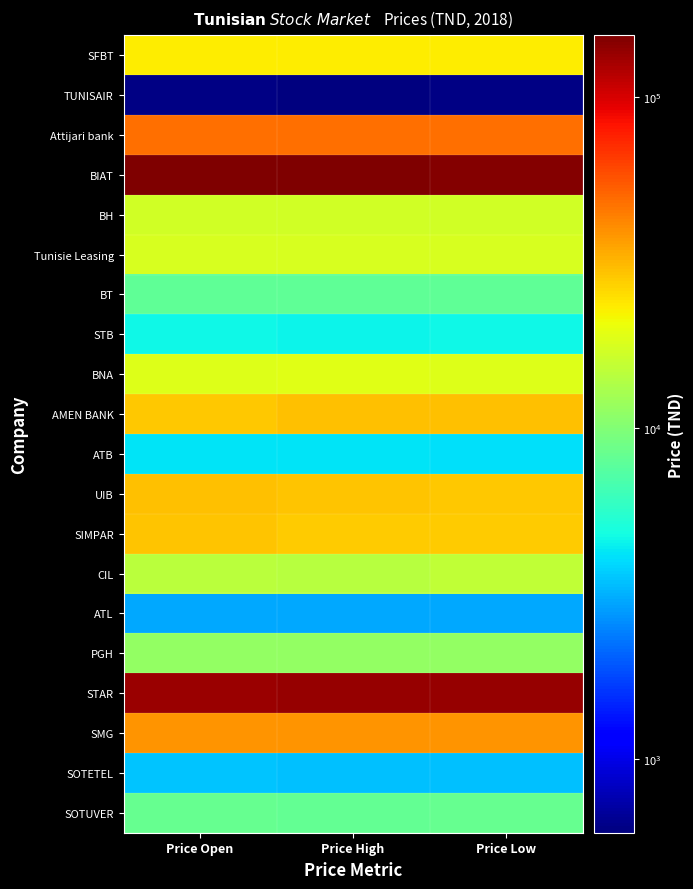

Rank the series at Price Open from lowest to highest value.

TUNISAIR, ATL, SOTETEL, ATB, STB, BT, SOTUVER, PGH, CIL, BH, Tunisie Leasing, BNA, SFBT, AMEN BANK, SIMPAR, UIB, SMG, Attijari bank, STAR, BIAT